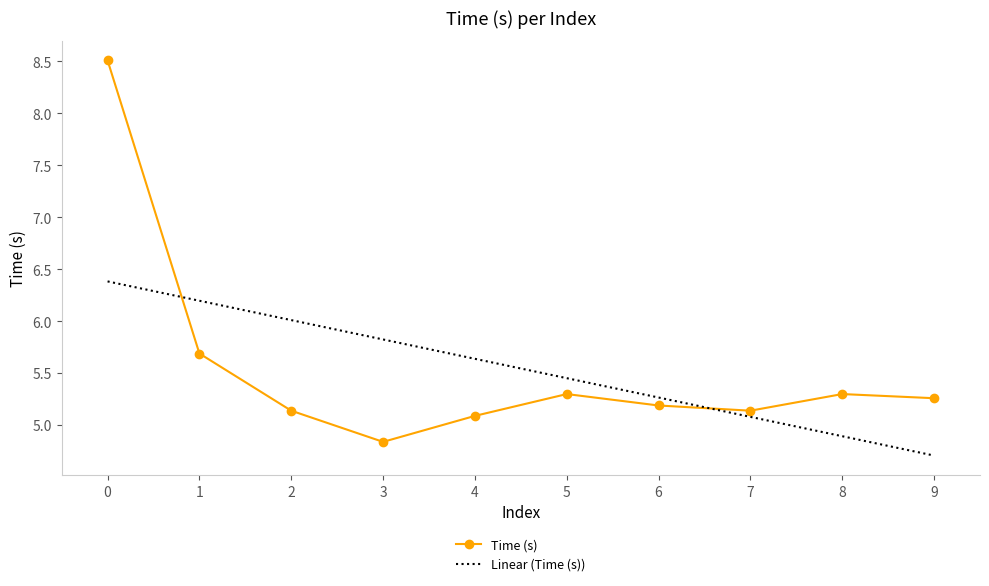

Where is the data nearest to the value 6?

1